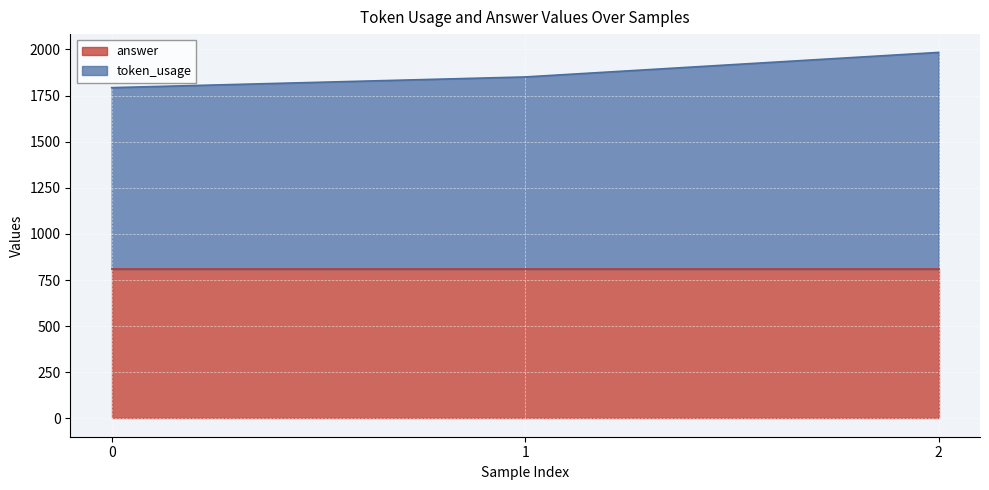

What is the average value?

1876